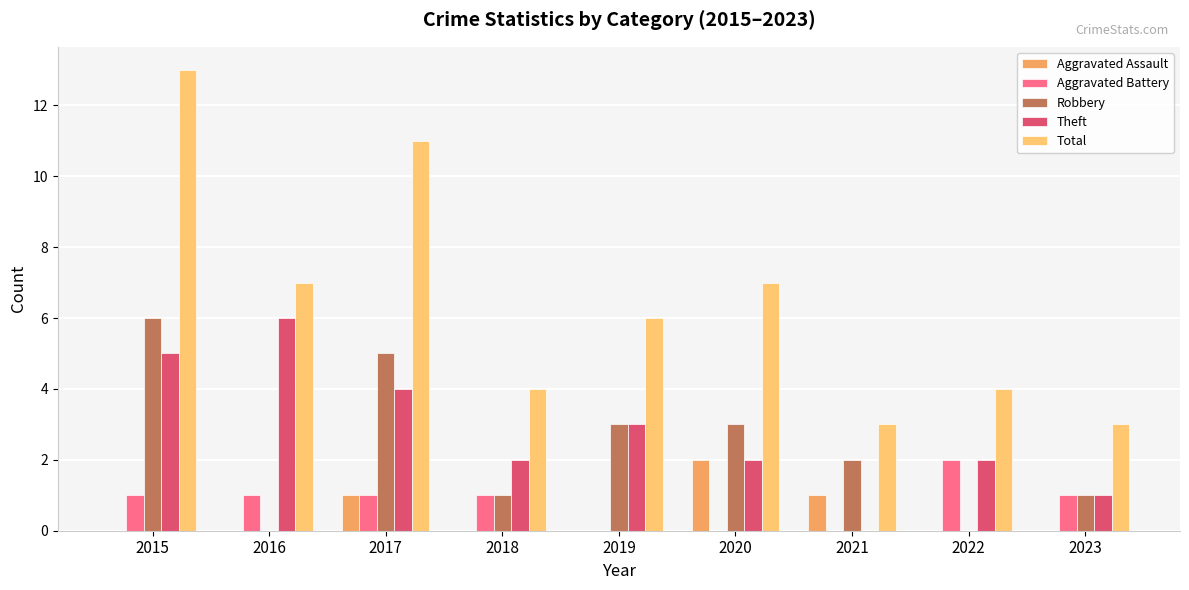

Between 2016 and 2017, which series saw the biggest shift?

Robbery